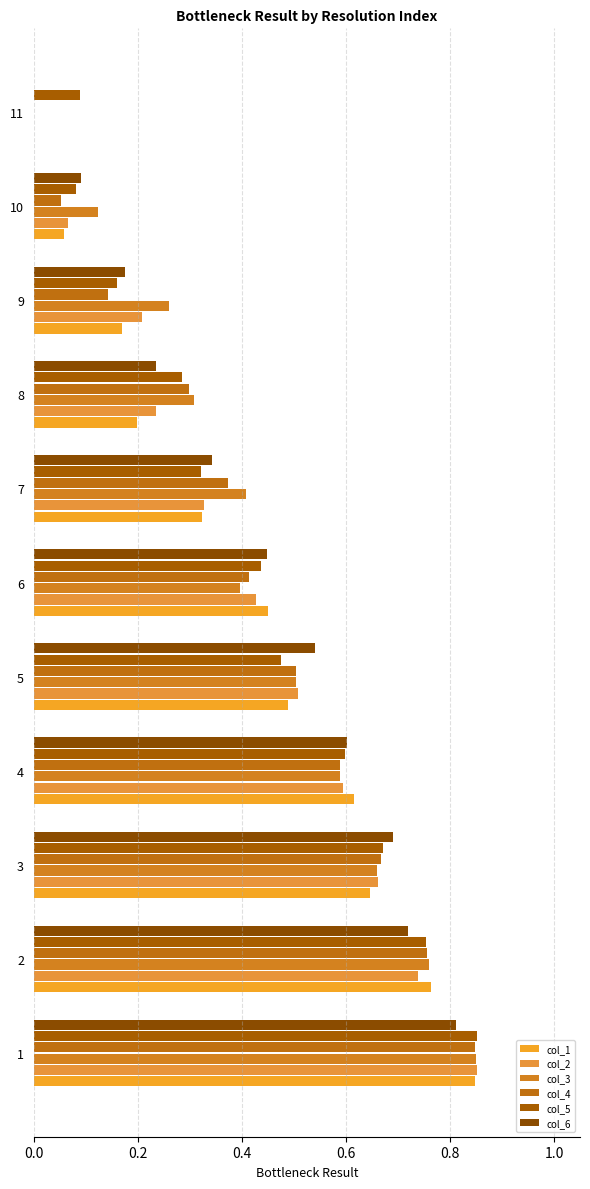

Count the number of categories in the chart.

11